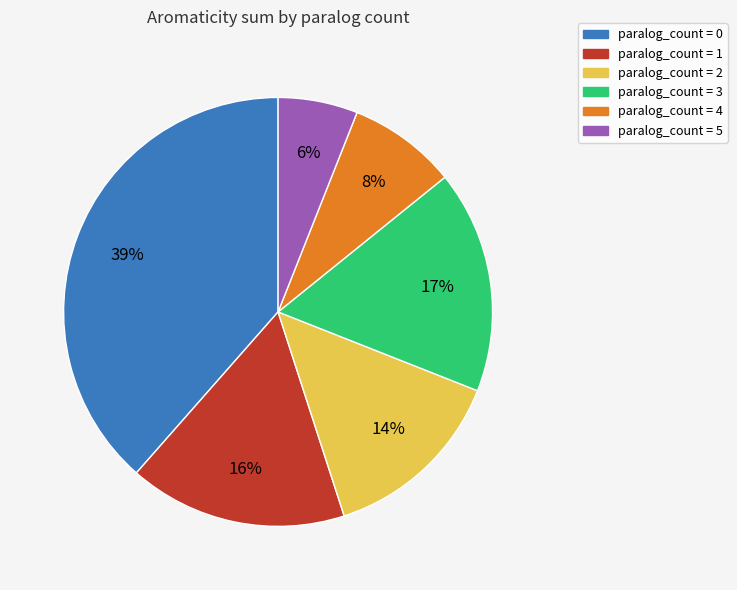

Count the number of slices in the pie.

6